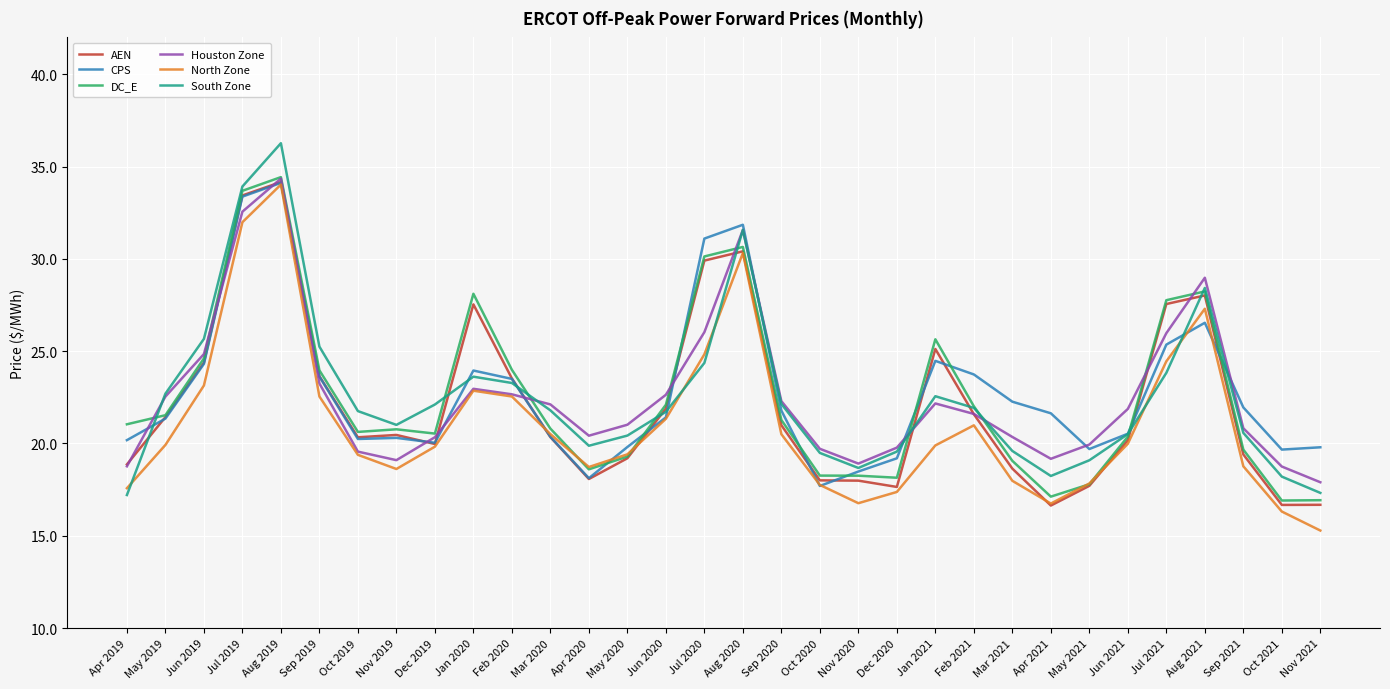

How many values in the DC_E series exceed 21?

16